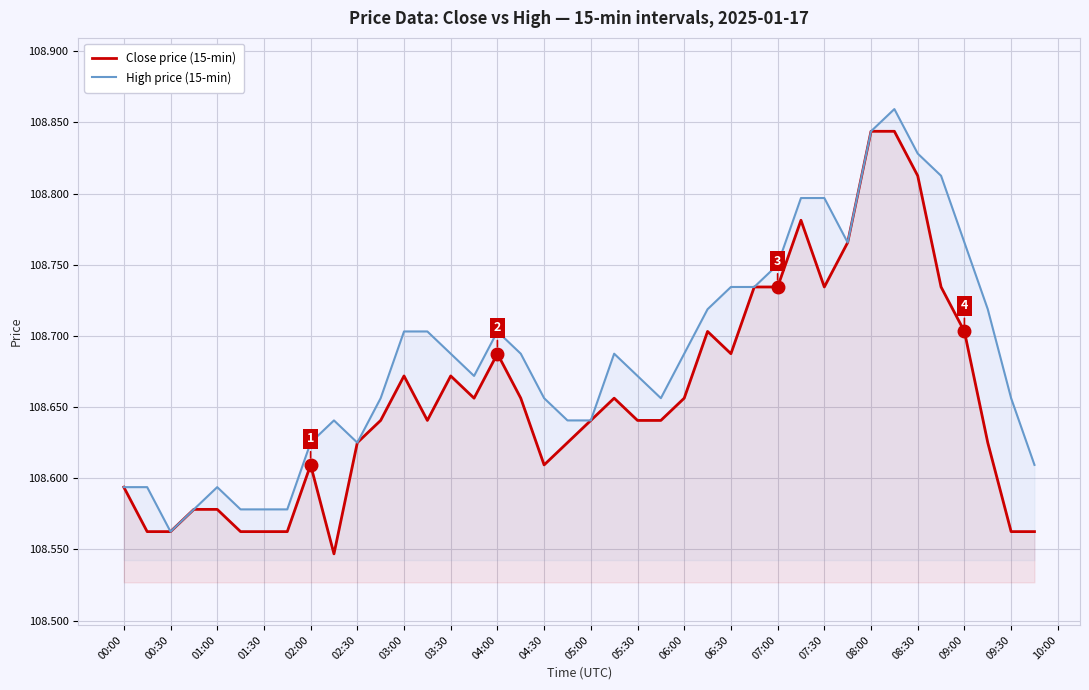

The High price (15-min) series shows 173.9 at 04:30. True or false?

False